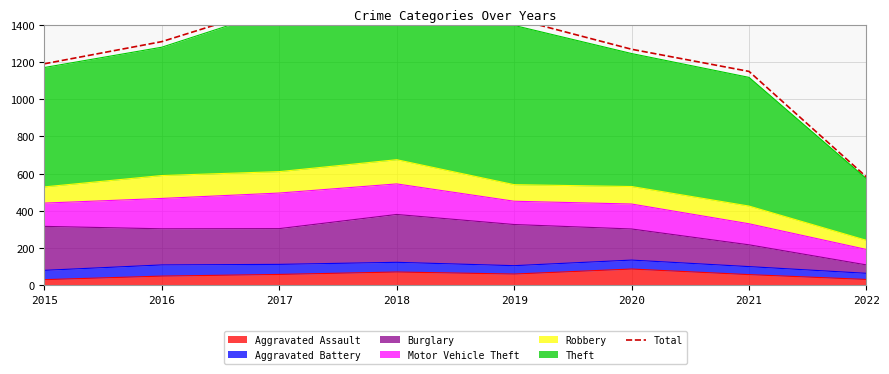

Rank the categories by value from lowest to highest.

2022, 2021, 2015, 2020, 2016, 2019, 2018, 2017